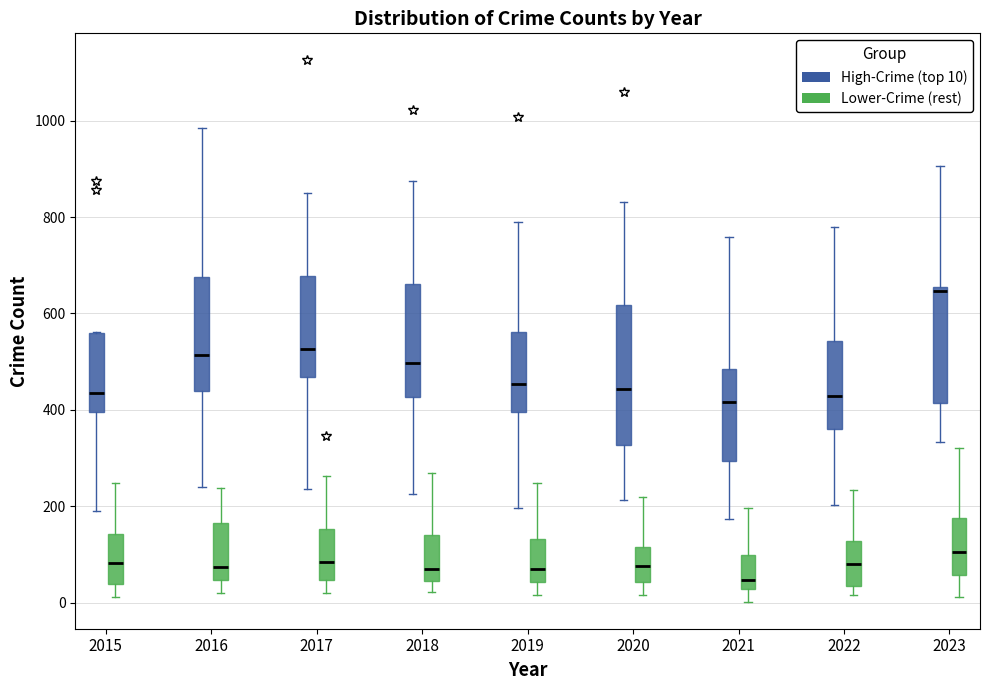

Which box's median line is the lowest?

2021 (Lower-Crime (rest))